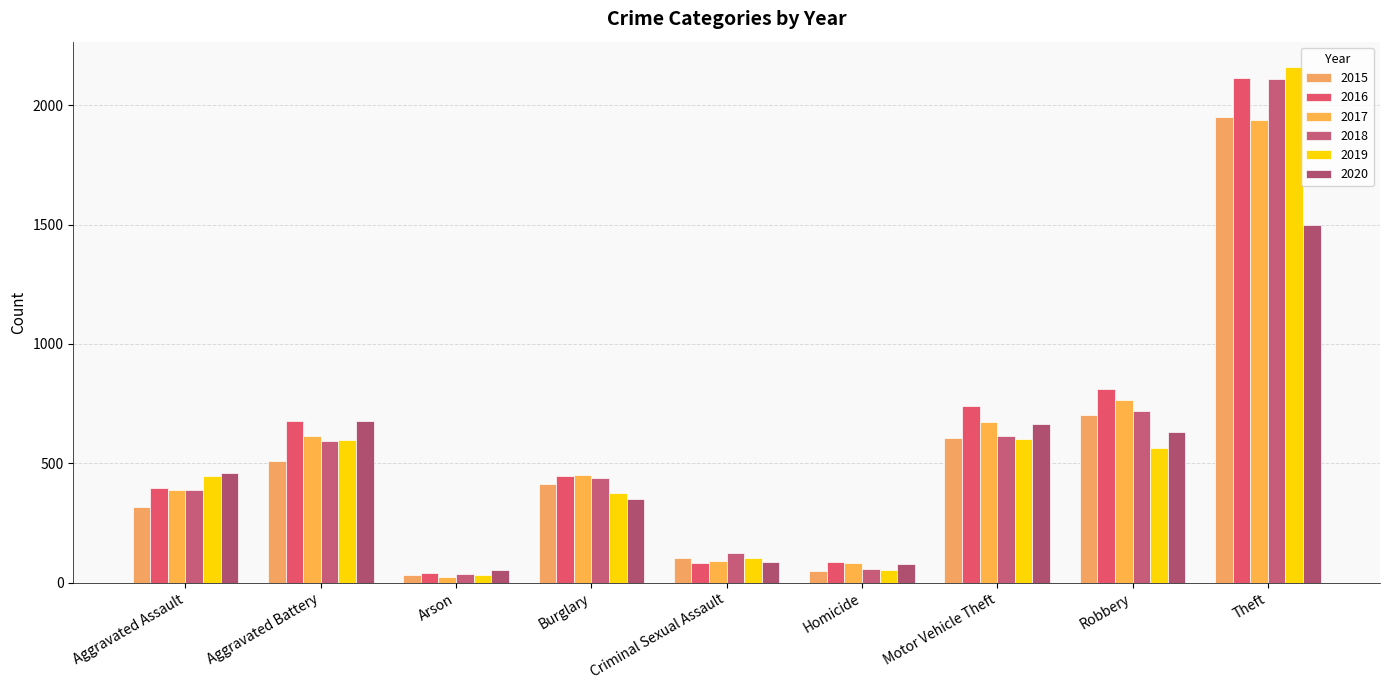

What value does the 2016 series have at Robbery?

810